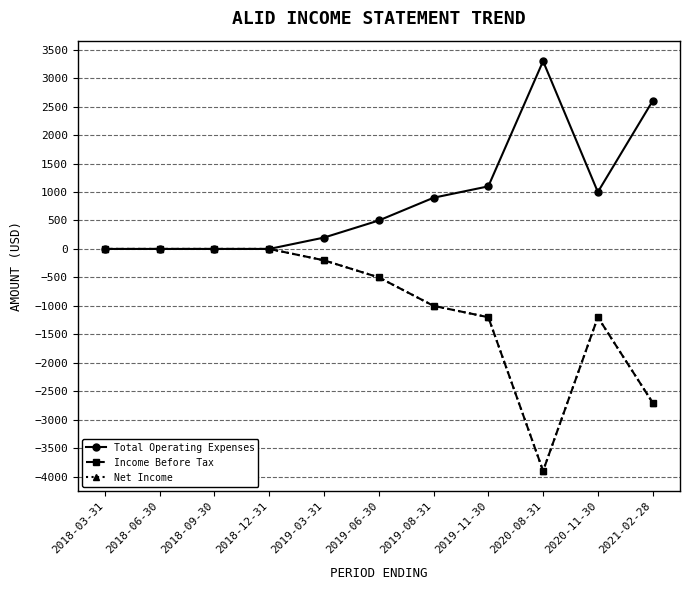

Which series changed the most between 2018-06-30 and 2019-06-30?

Total Operating Expenses